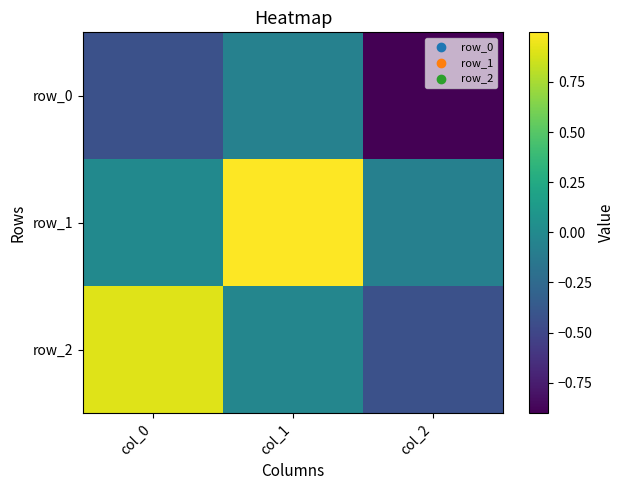

At which category is the sum across all series the highest?

col_1